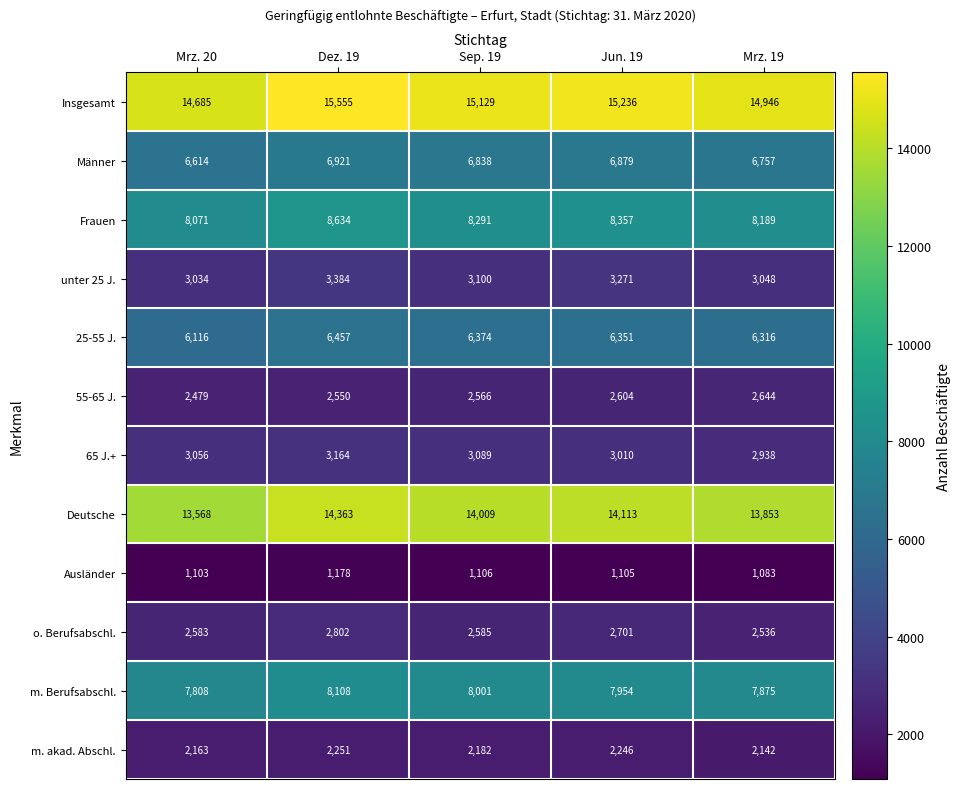

Is it true that m. akad. Abschl. equals 2251 at Dez. 19?

True